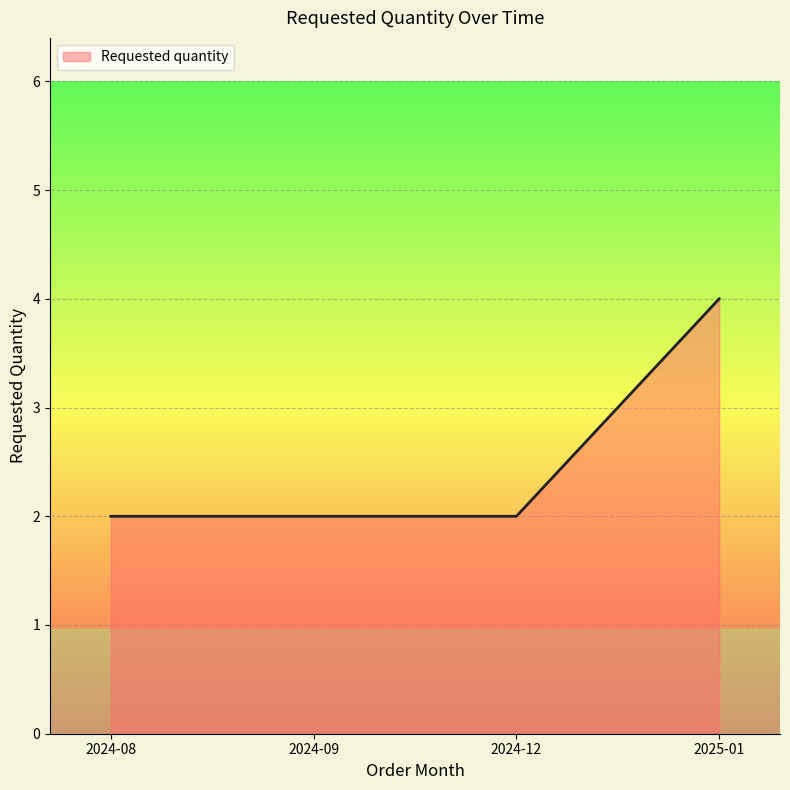

What position from the right is 2024-08?

4